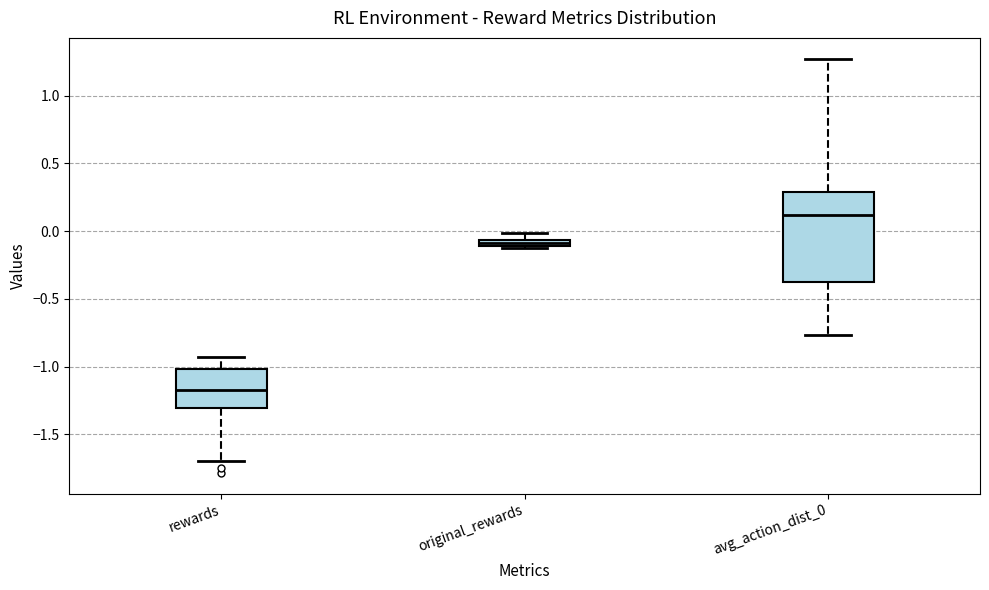

Which box has the lowest median line?

rewards